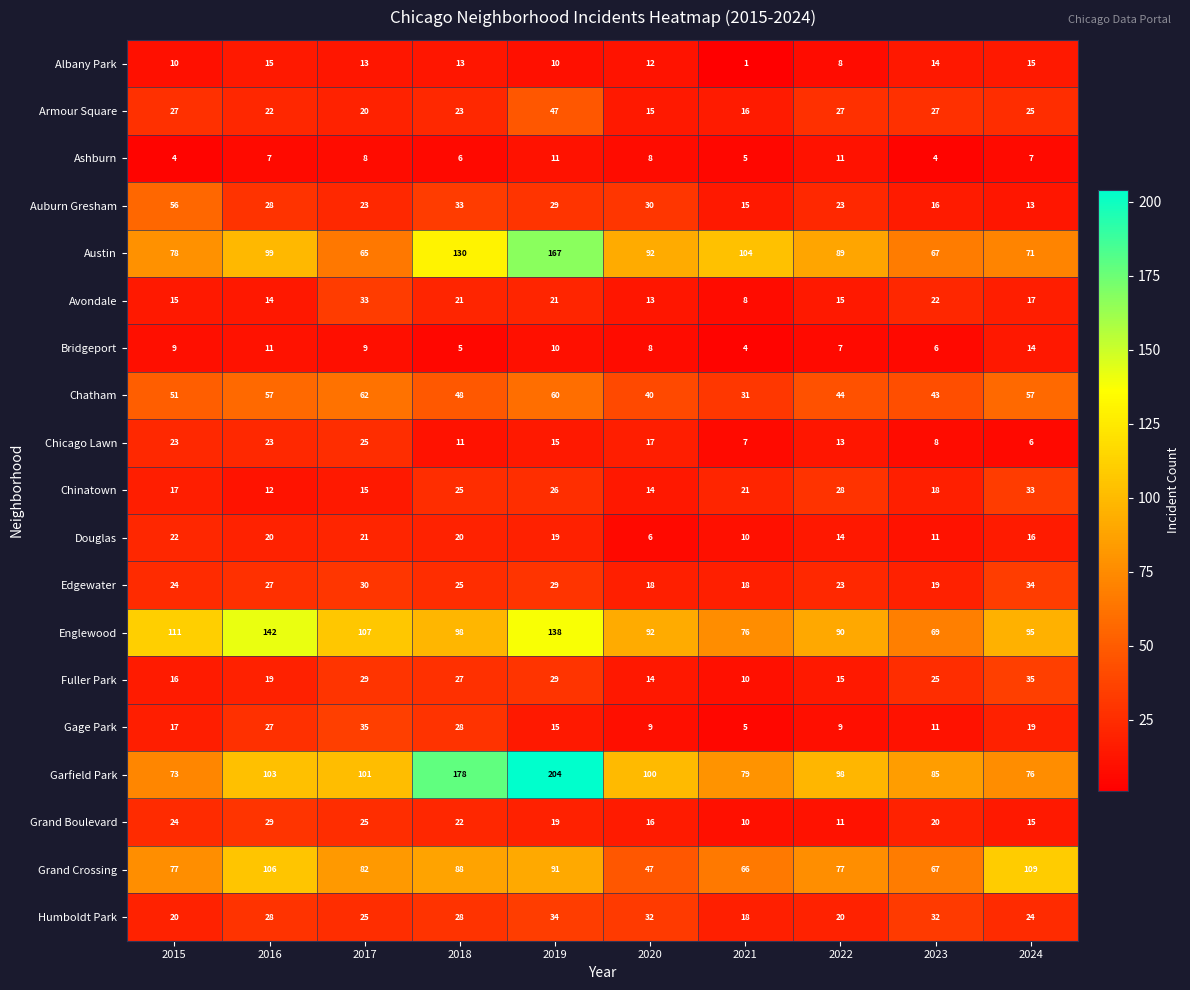

What is the average value of the Auburn Gresham series?

27